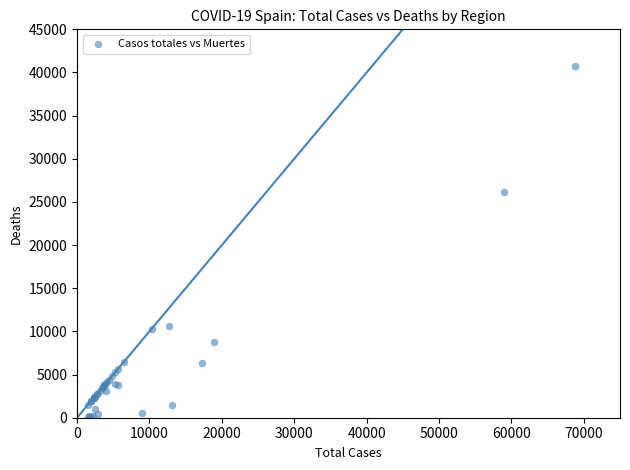

What Y value in the scatter plot is closest to 20383?

26203